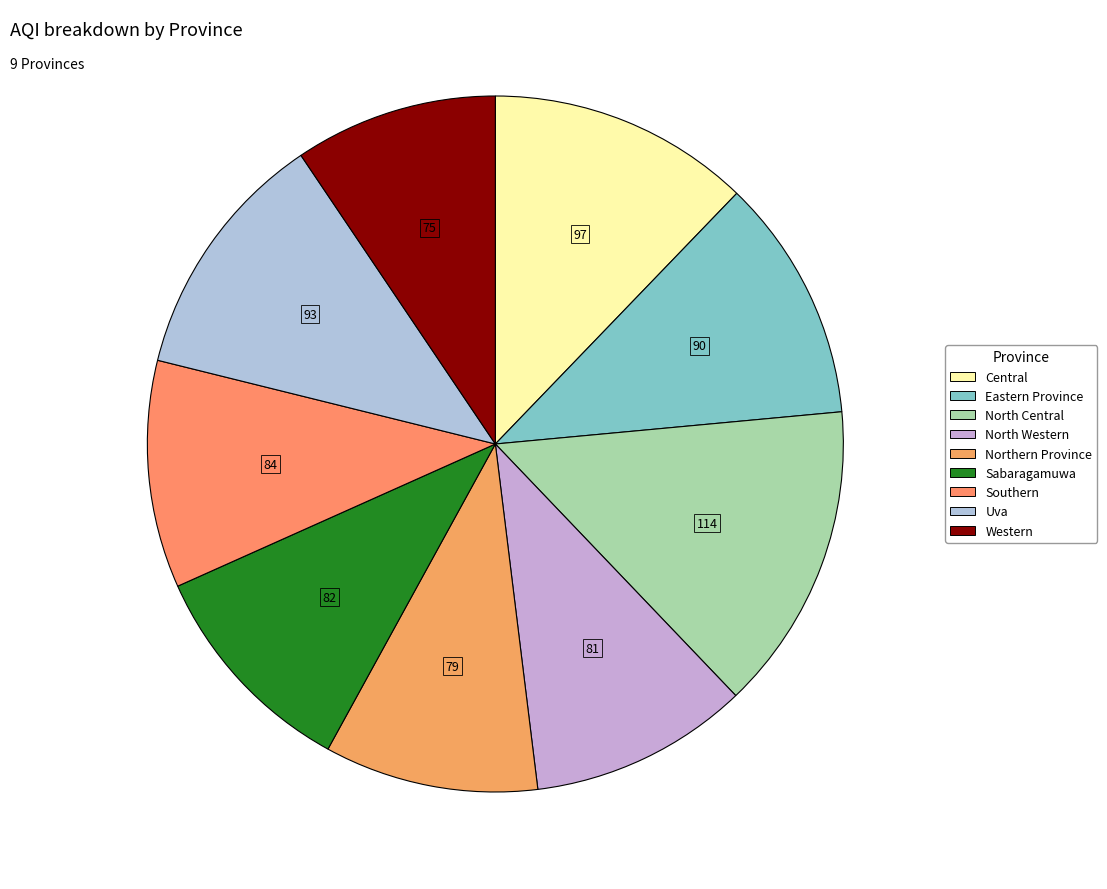

To the nearest percent, what is the difference between the largest and smallest slice percentages?

5%